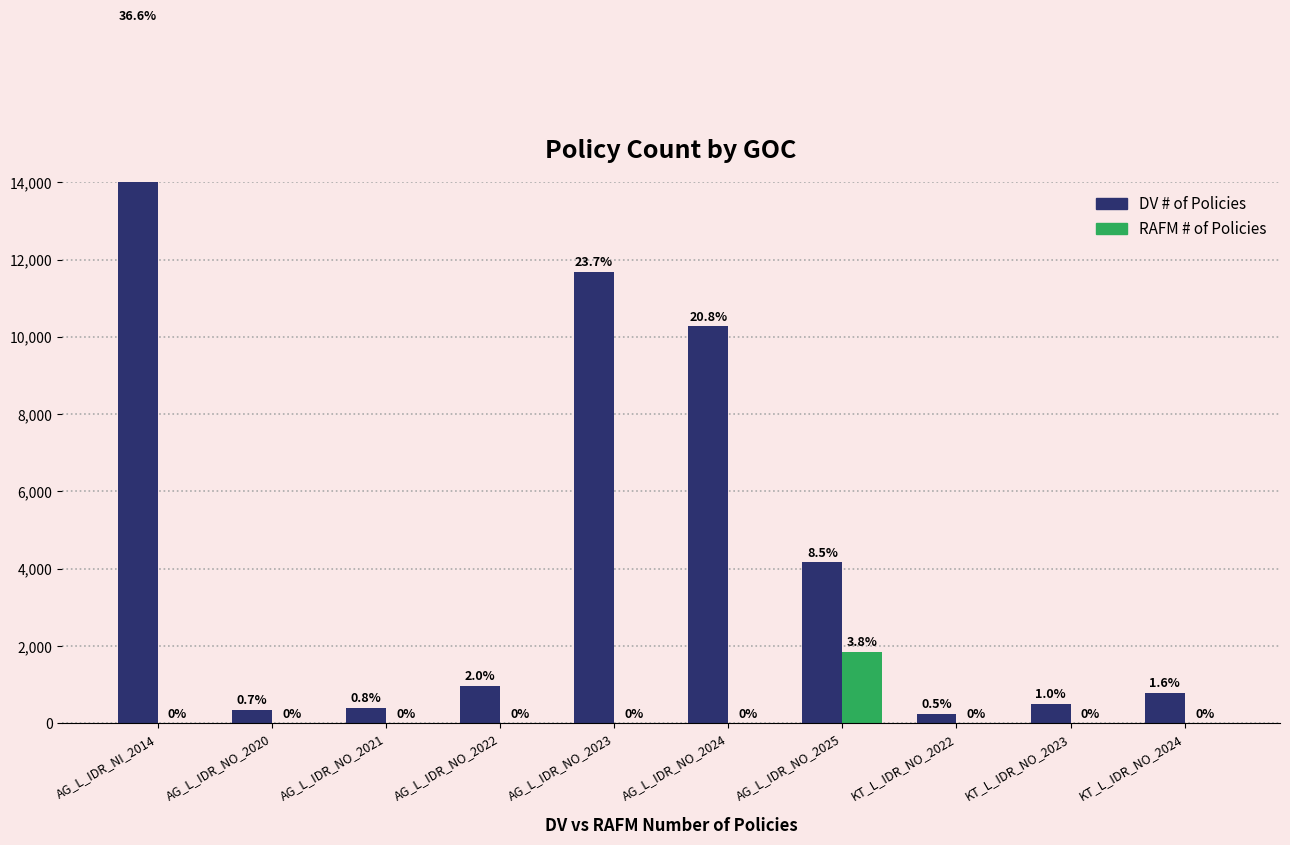

How many categories are shown in the chart?

10